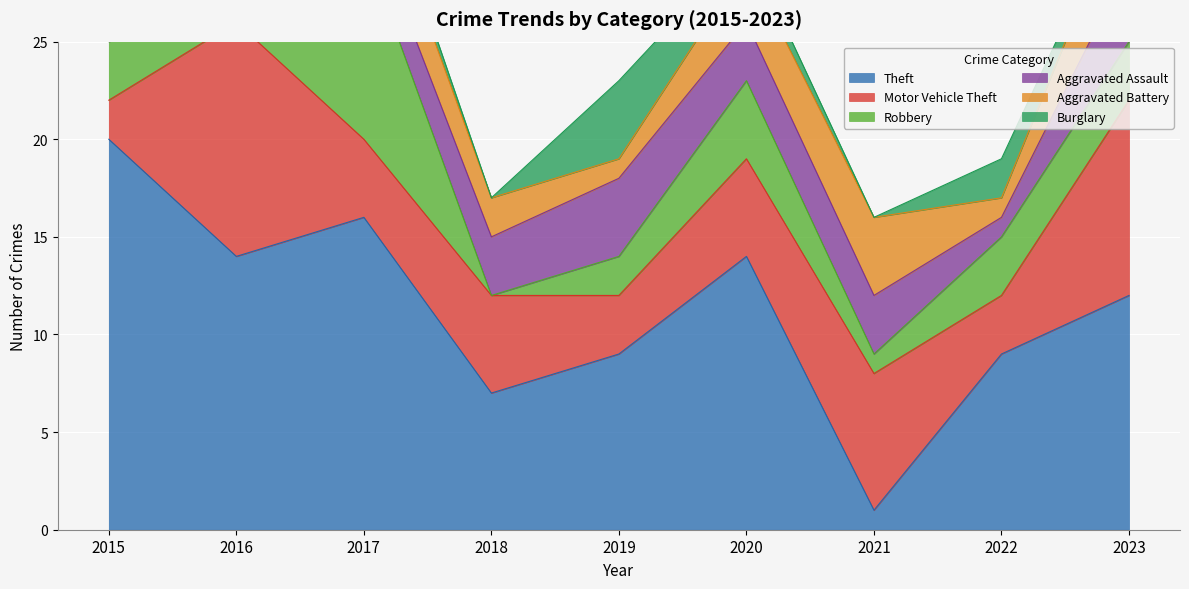

The value of Aggravated Assault at 2015 is 1. True or false?

False